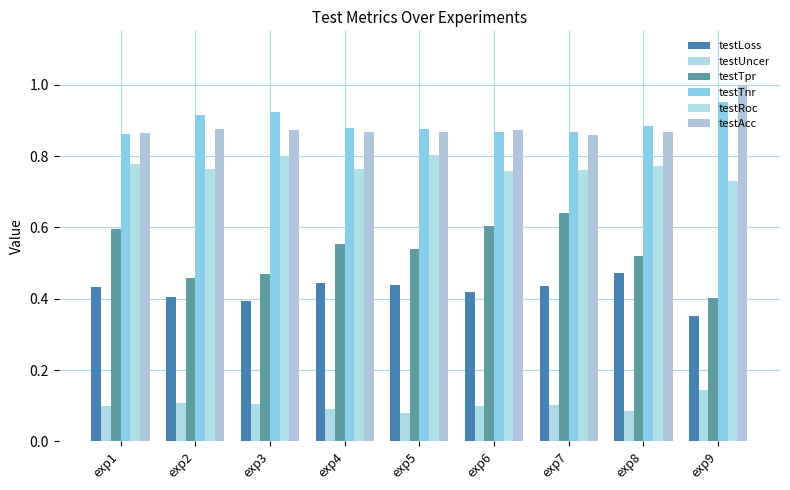

Which series has the largest range (max minus min)?

testTpr